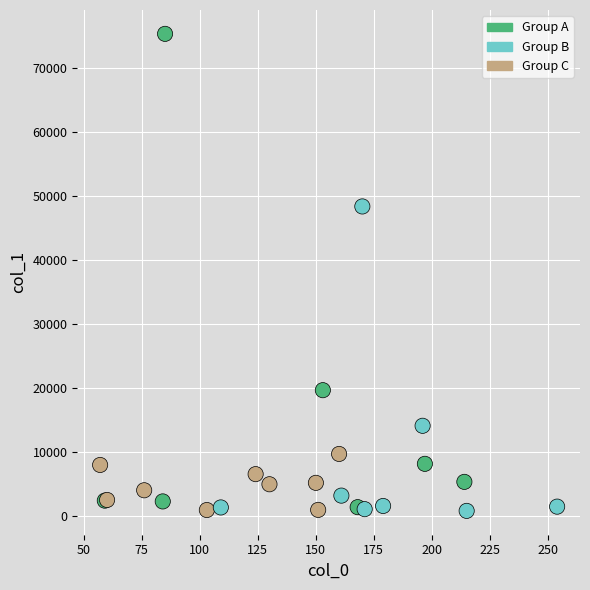

What Y value in the scatter plot is closest to 38068?

48371.9